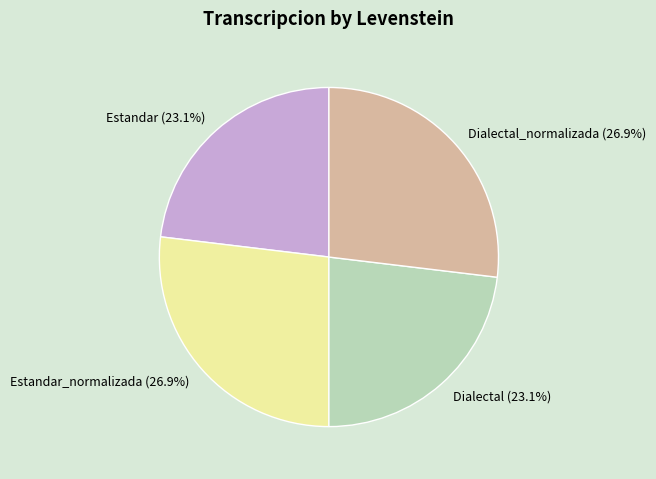

Which has a higher value, Estandar_normalizada (26.9%) or Dialectal (23.1%)?

Estandar_normalizada (26.9%)